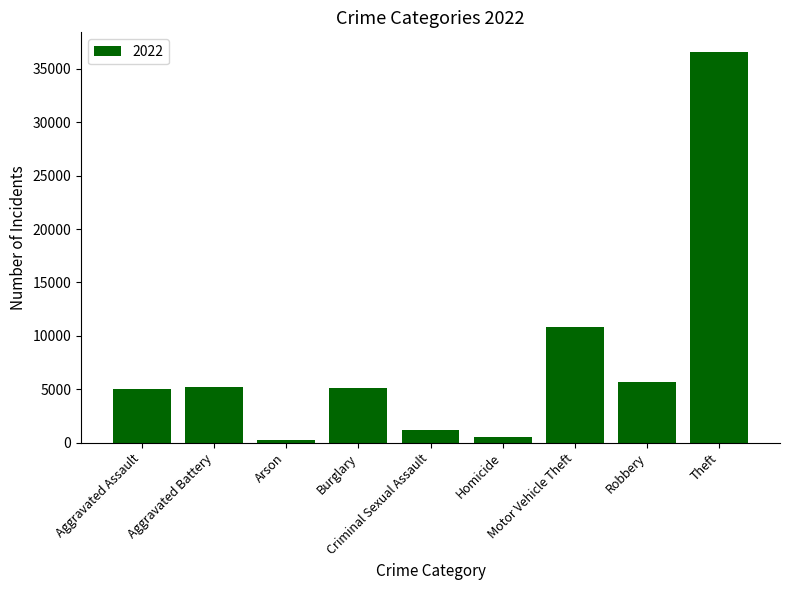

What is the average value?

7830